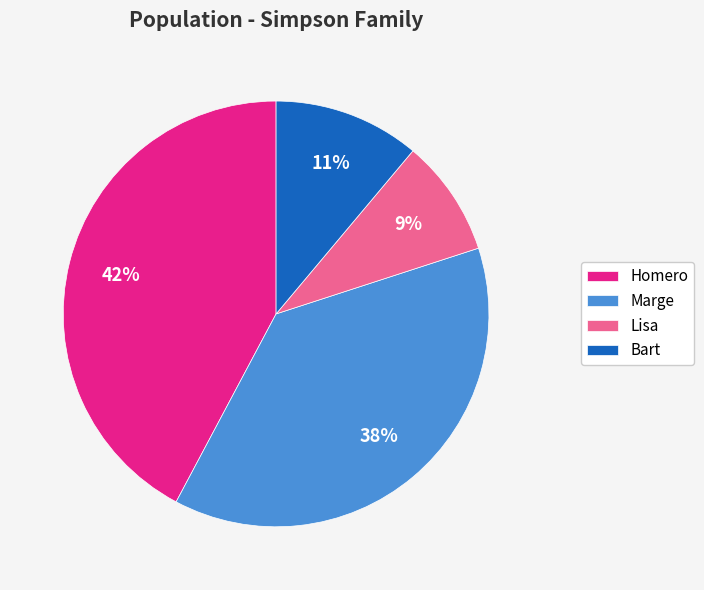

True or false: Marge accounts for 51% of the total.

False